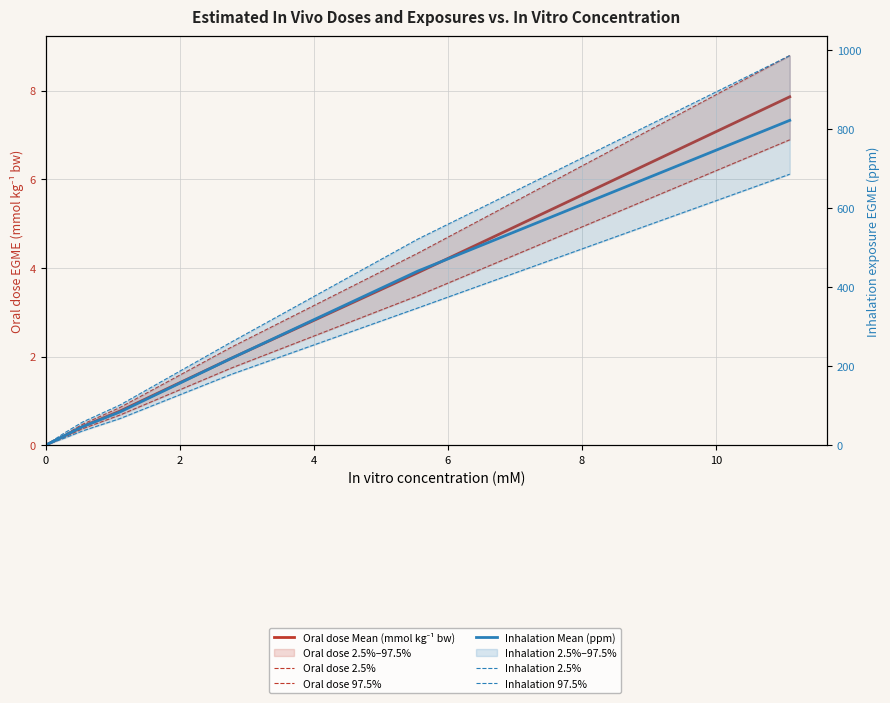

What is the value of the Oral dose 97.5% point at the 4th from the left?

0.8